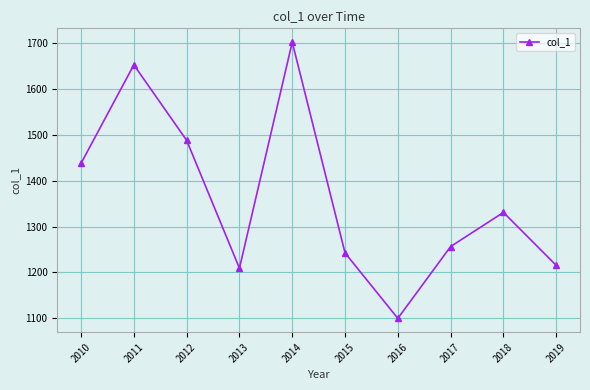

Reading left to right, list all the values displayed in this chart.

1437.6	1652.2	1487.8	1209.2	1701.7	1242.5	1099.9	1256.4	1330.8	1215.4